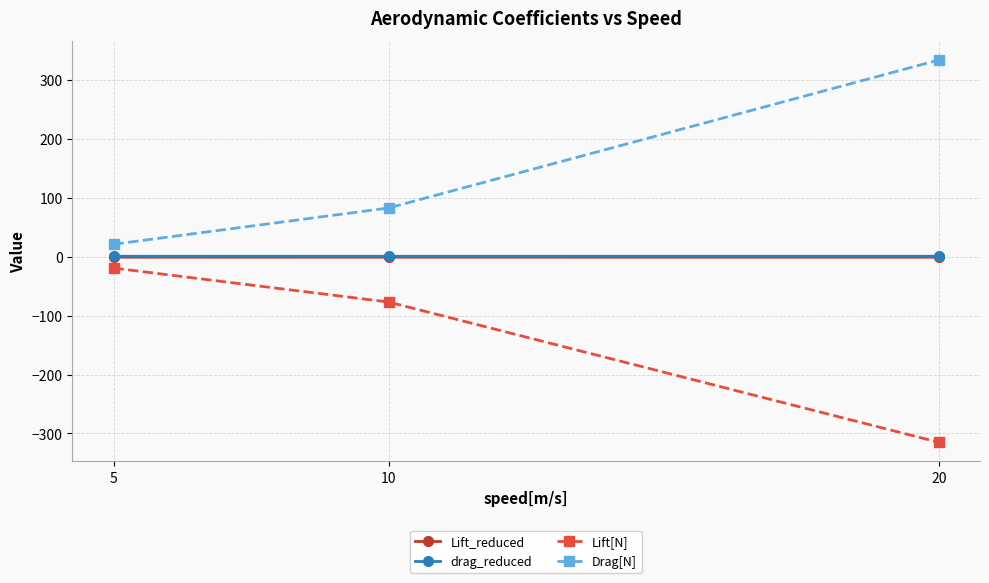

Rank the categories by Lift[N] value from highest to lowest.

5, 10, 20